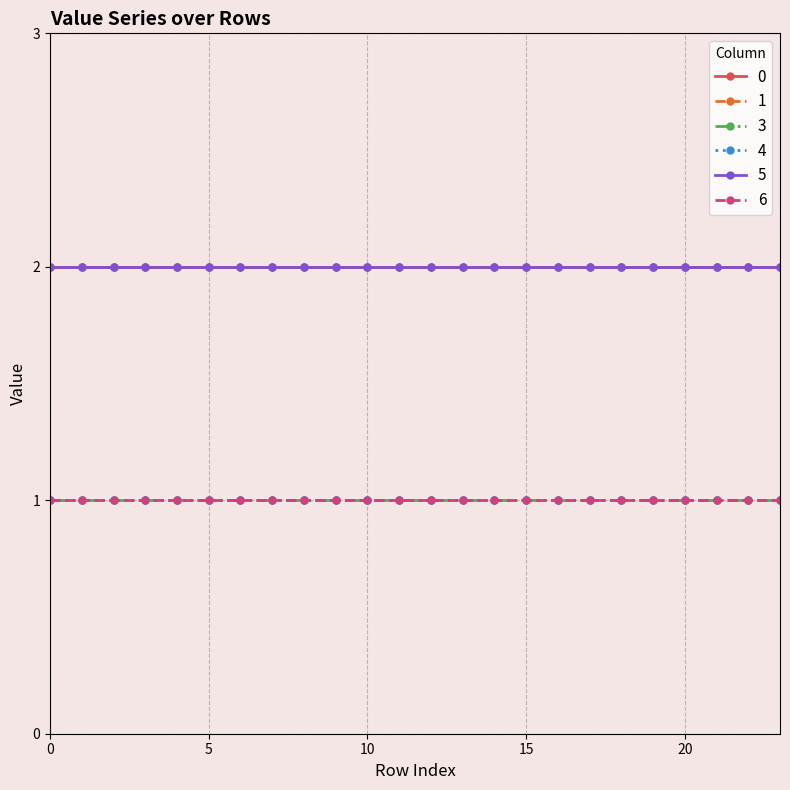

Rank the categories by 4 value from lowest to highest.

0, 1, 2, 3, 4, 5, 6, 7, 8, 9, 10, 11, 12, 13, 14, 15, 16, 17, 18, 19, 20, 21, 22, 23